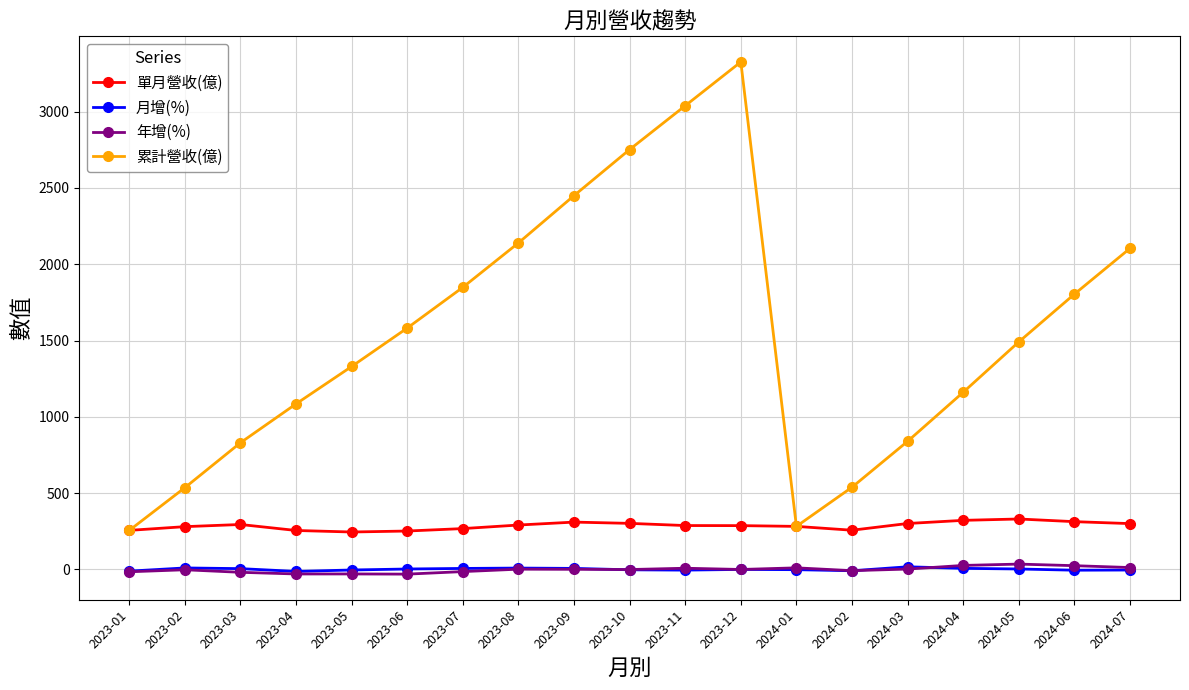

Which series has the largest range (max minus min)?

累計營收(億)